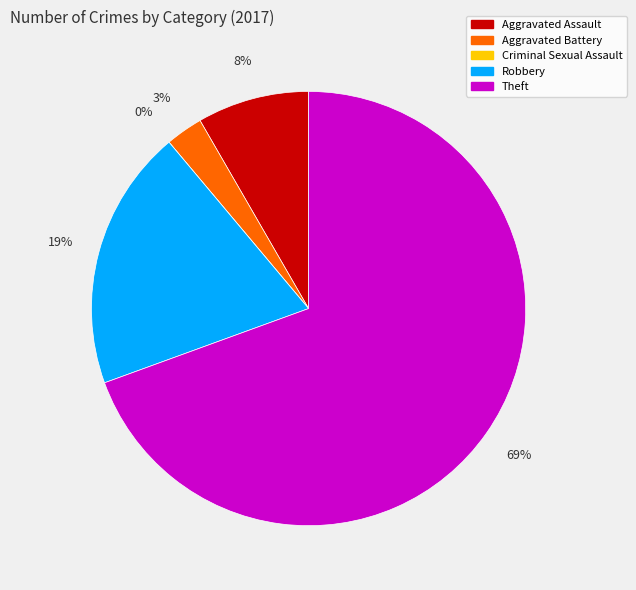

Do Aggravated Battery and Theft together represent more than half of the pie?

Yes